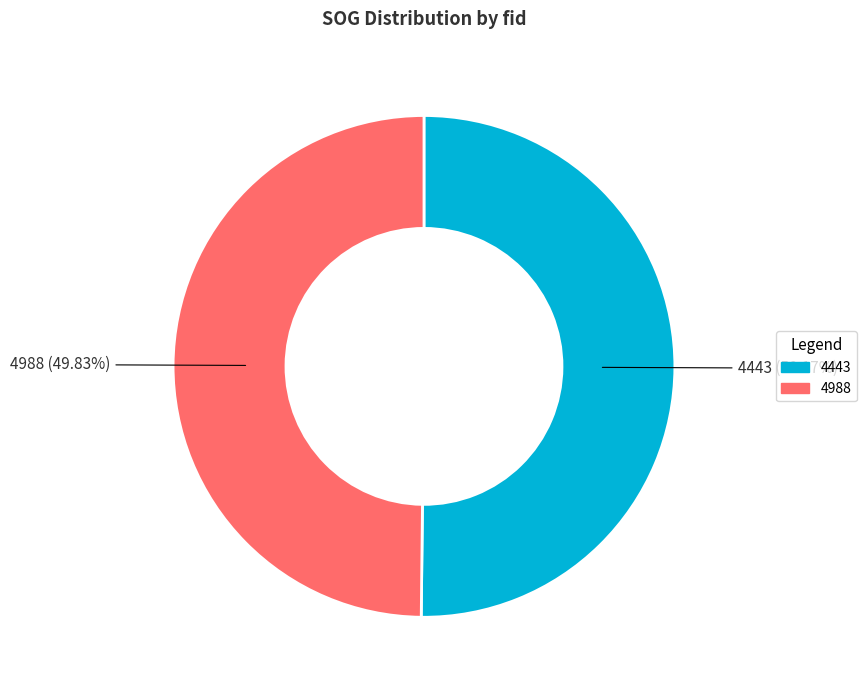

How many segments does this pie chart have?

2